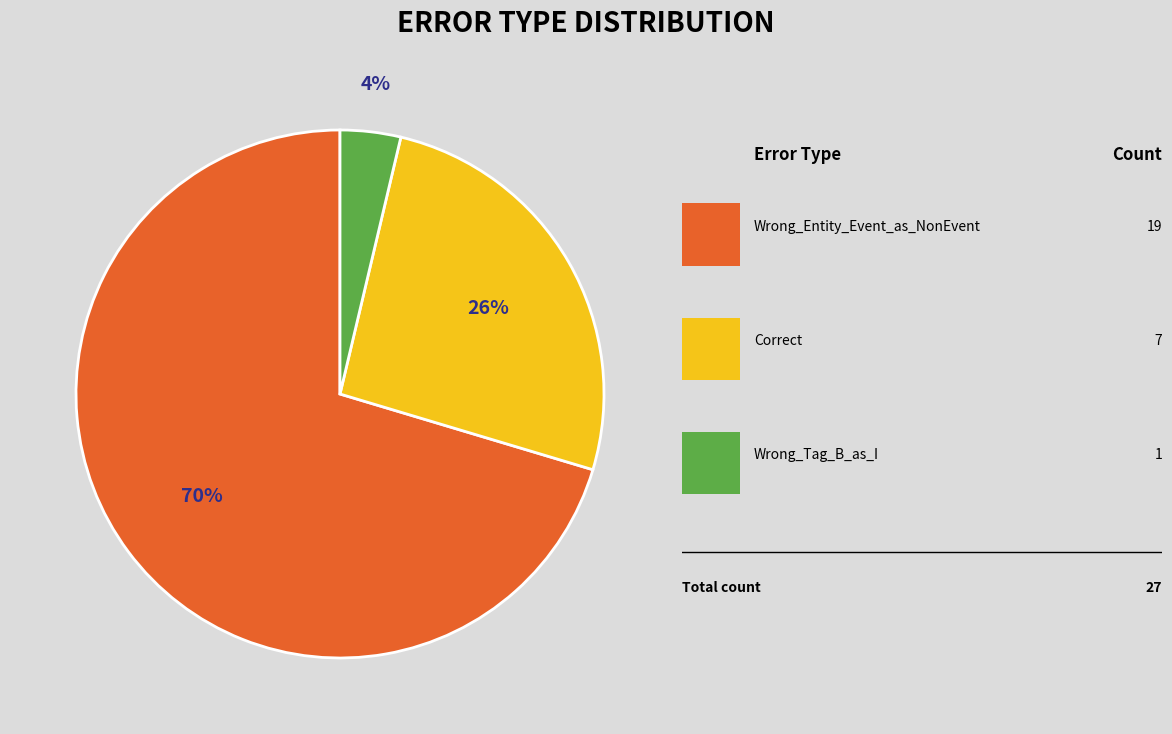

Count the number of slices in the pie.

3